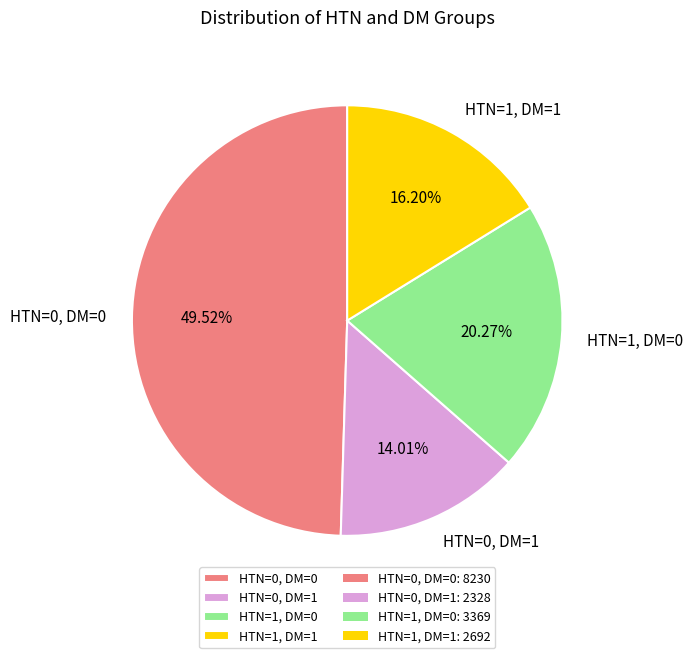

Between HTN=1, DM=1 and HTN=0, DM=0, which is larger?

HTN=0, DM=0